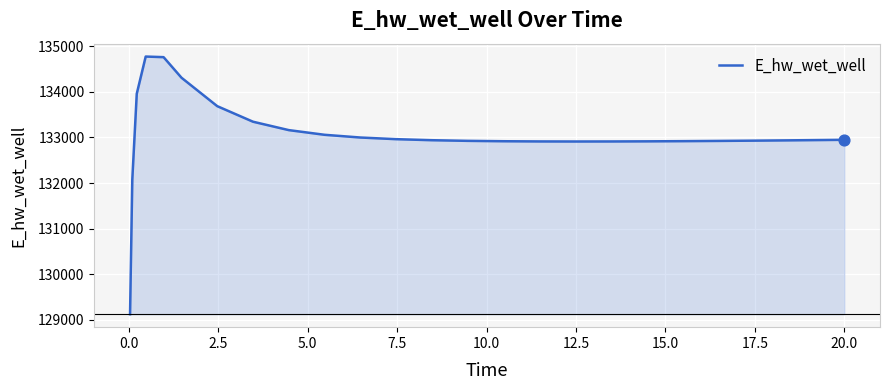

What is the minimum value shown in the chart?

129124.4